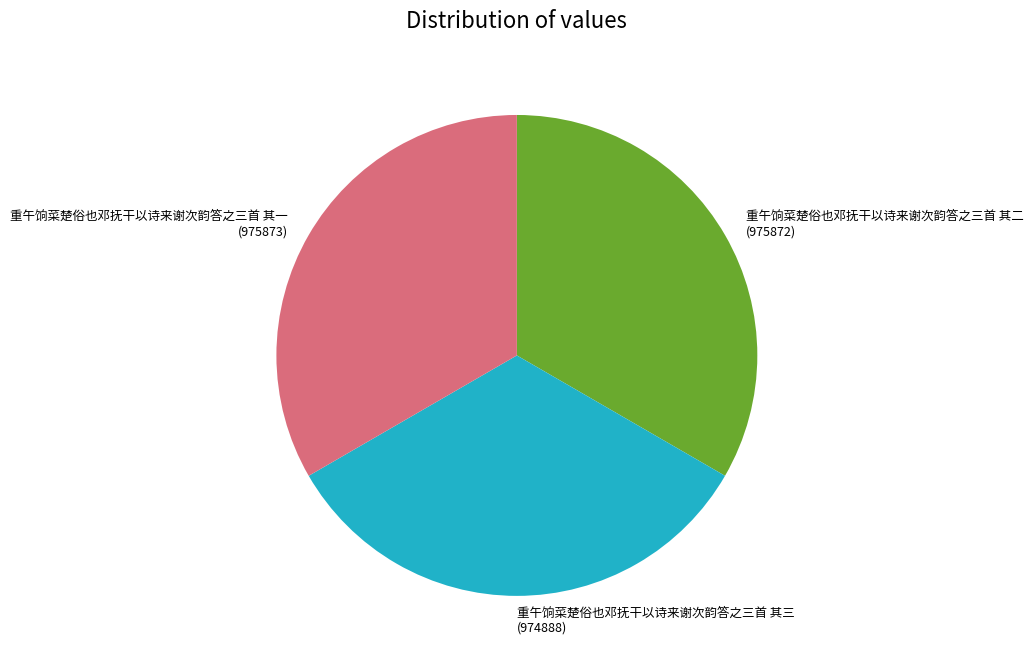

Is there a majority slice in this chart?

No